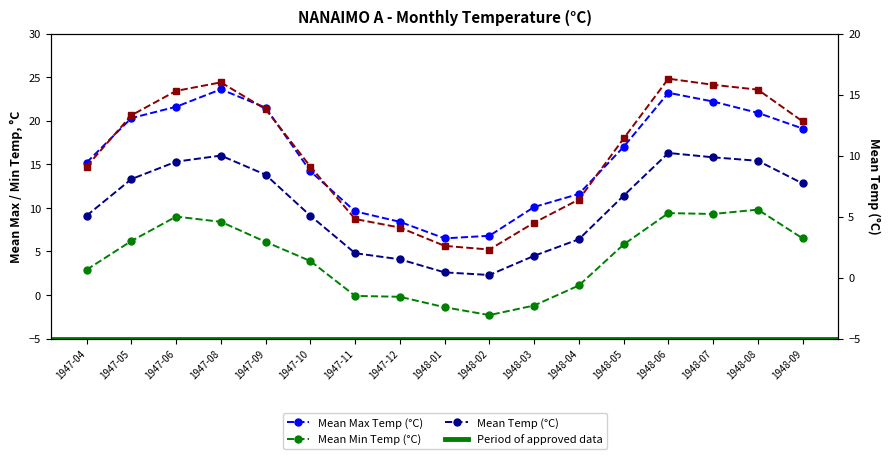

Which category has the lowest value in the Mean Temp (°C) series?

1948-02